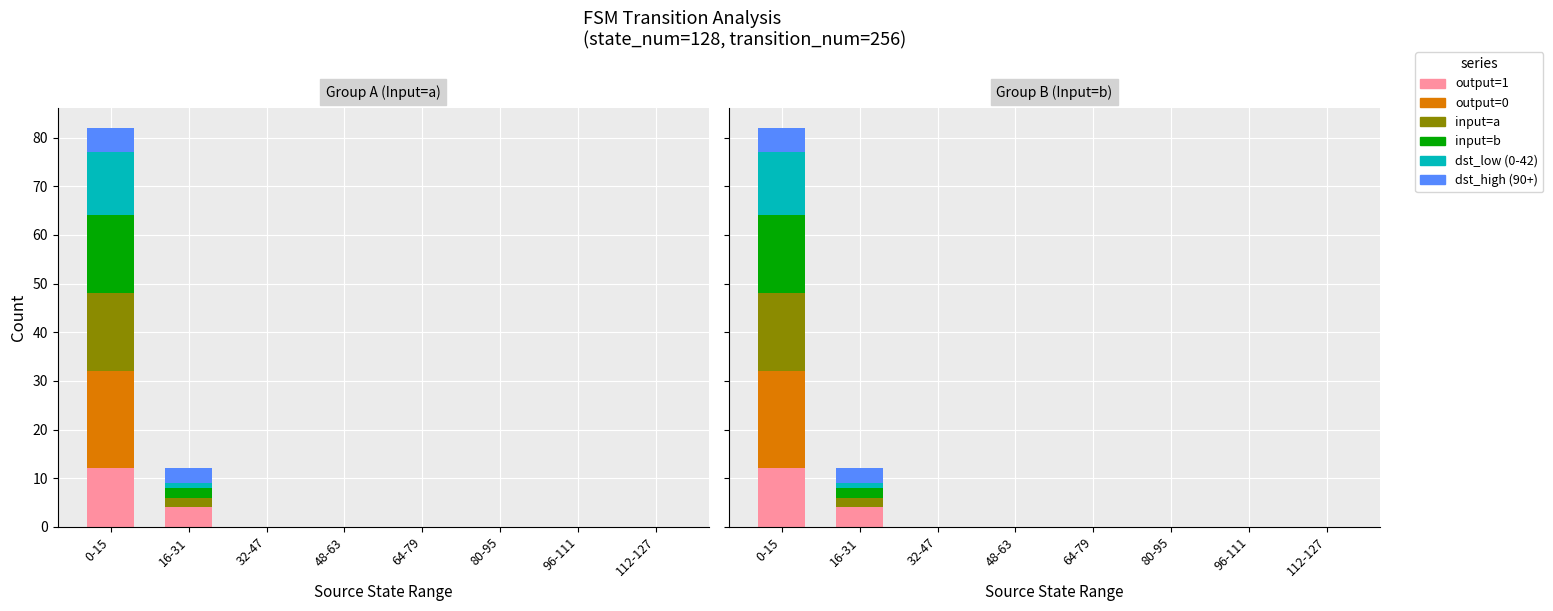

Count the dst_high (90+) values in the range 0 to 3.

7